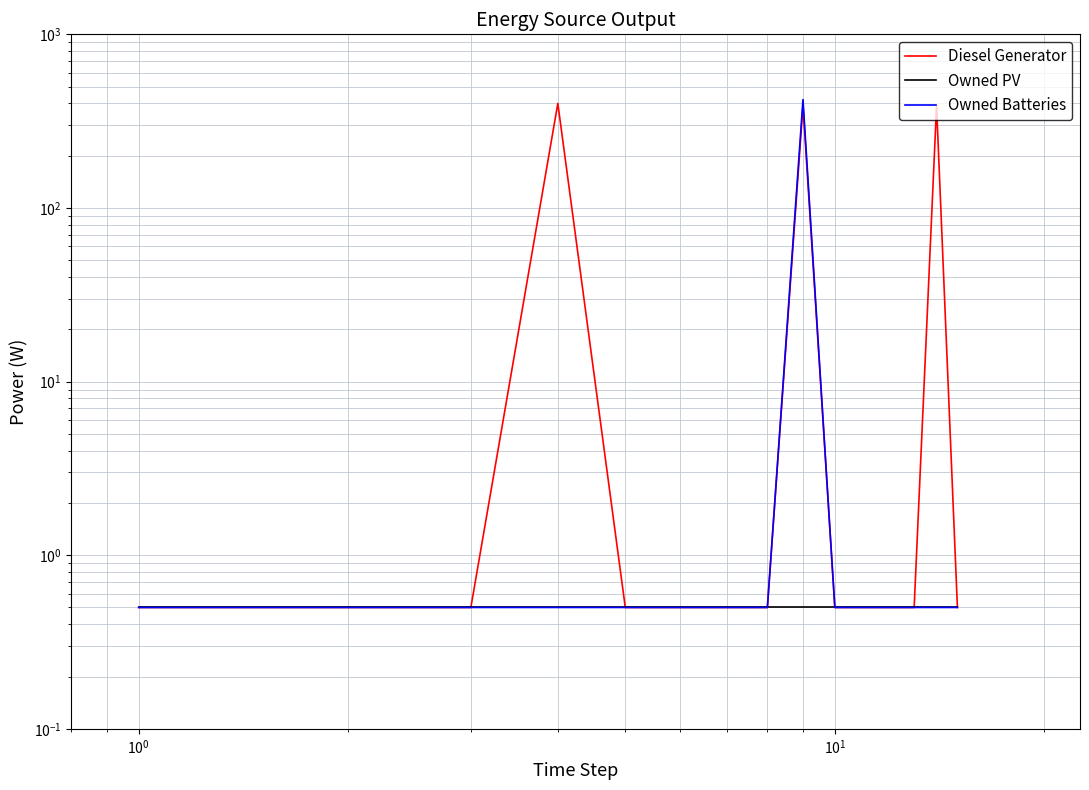

What are all the series names shown in the legend?

Diesel Generator, Owned PV, Owned Batteries